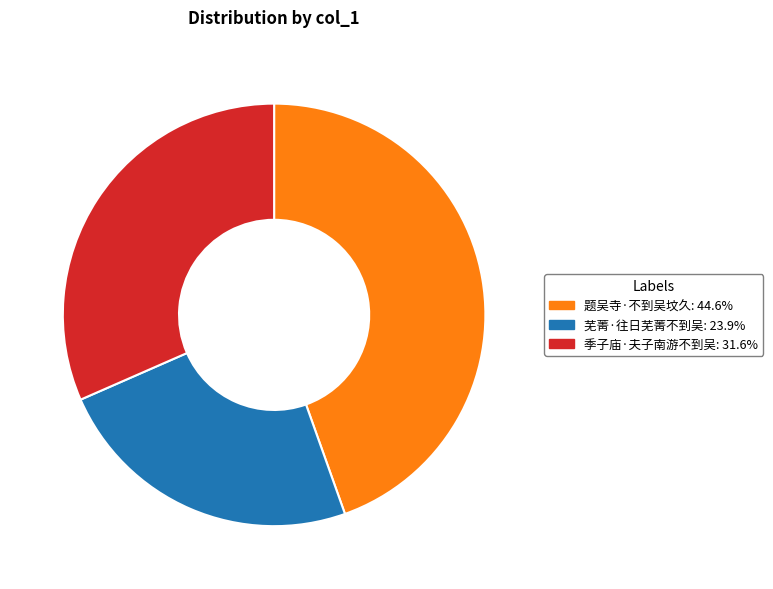

Is it true that 题吴寺·不到吴坟久 is 37% of the pie?

False